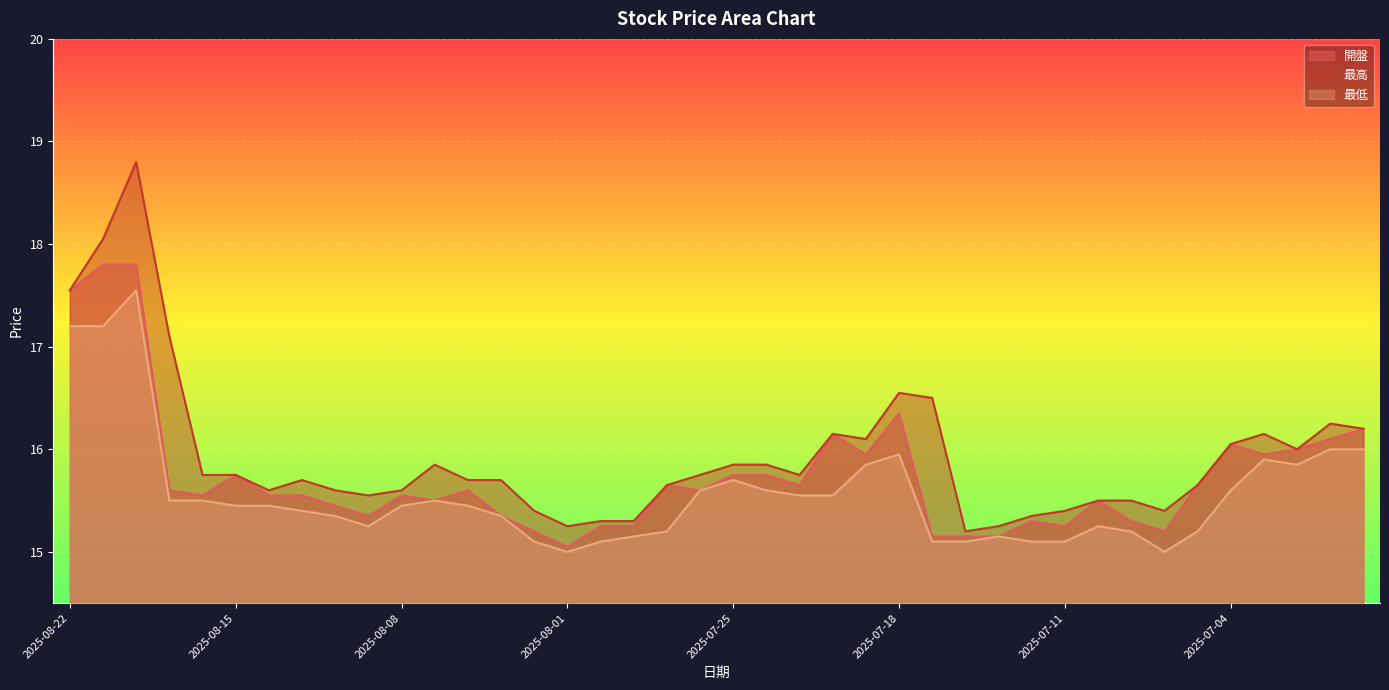

What is the sum of all 開盤 values?

629.5